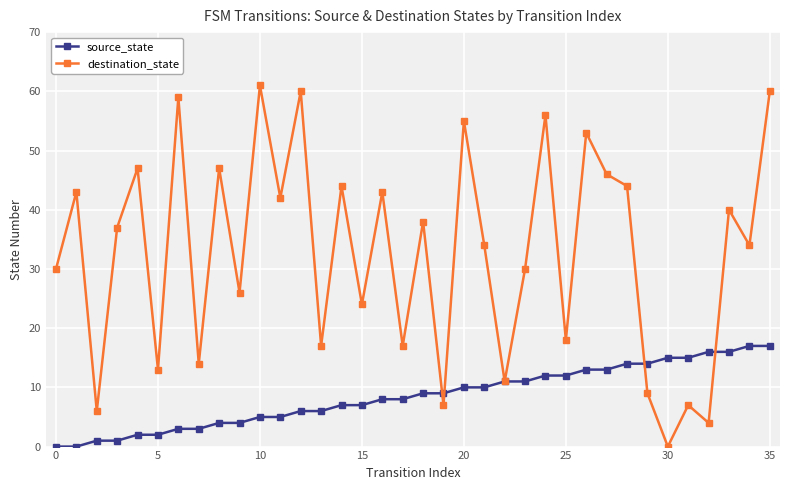

Which series has the largest range (max minus min)?

destination_state